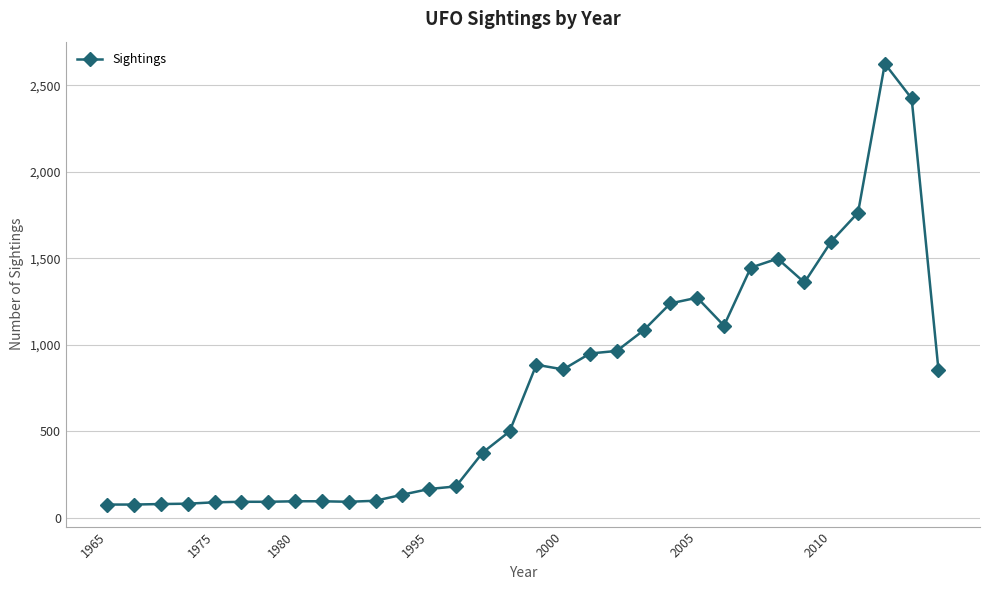

True or false: the data has more than 1 interior local peaks.

True